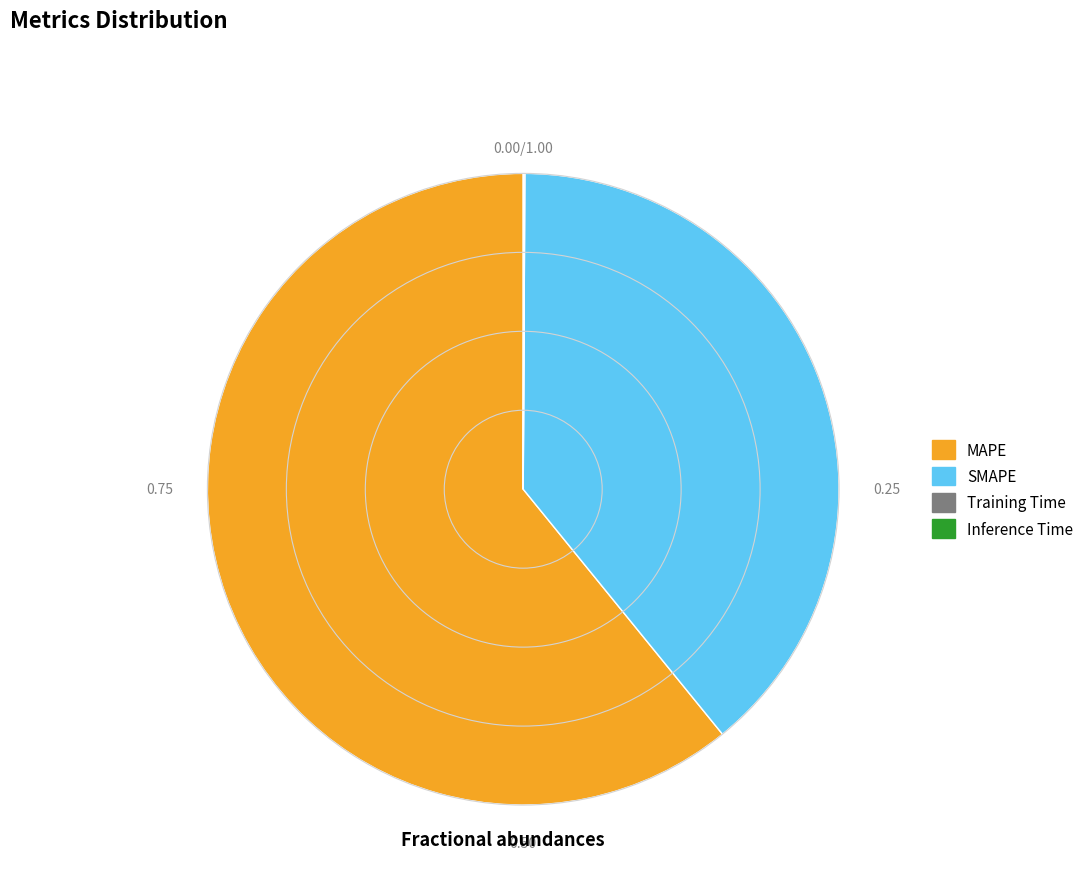

Which has a higher value, MAPE or SMAPE?

MAPE